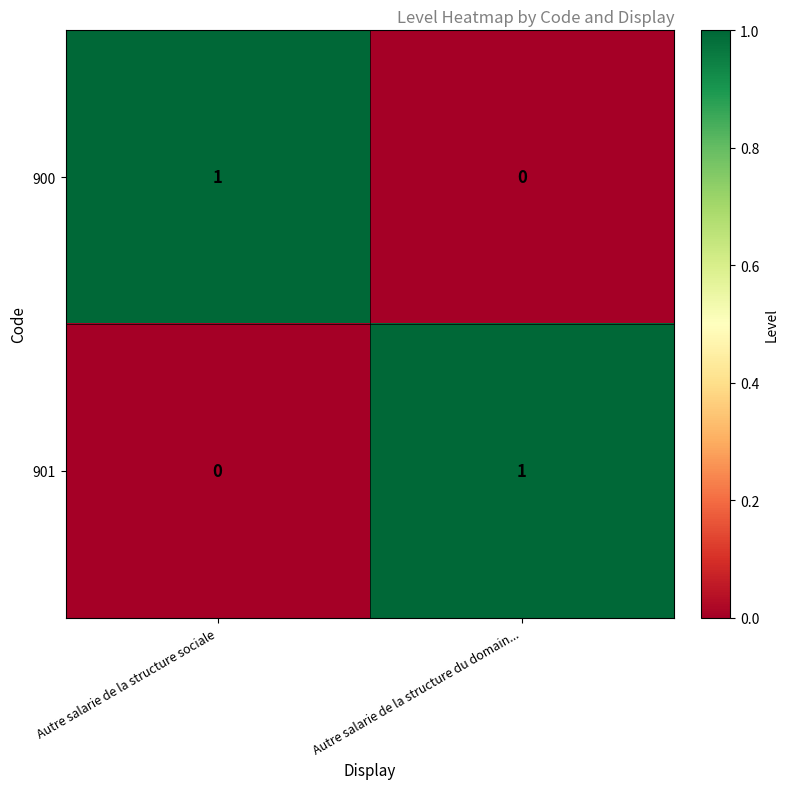

Reading right to left, transcribe all the data shown in this chart.

900: 0	1
901: 1	0